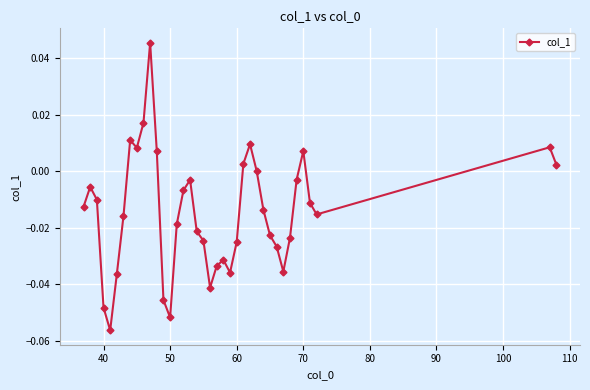

What is the sum of all values?

-0.6